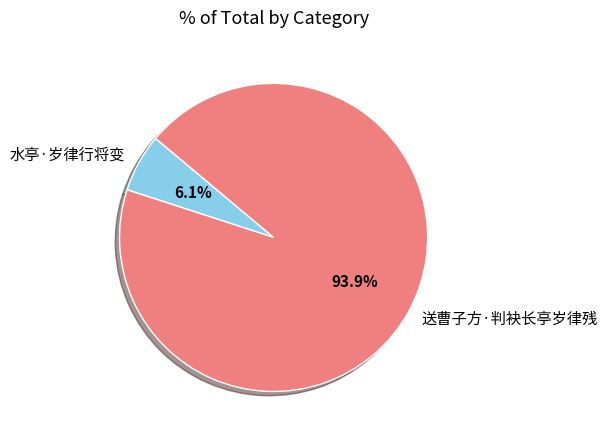

To the nearest percent, what is the difference between the largest and smallest slice percentages?

88%